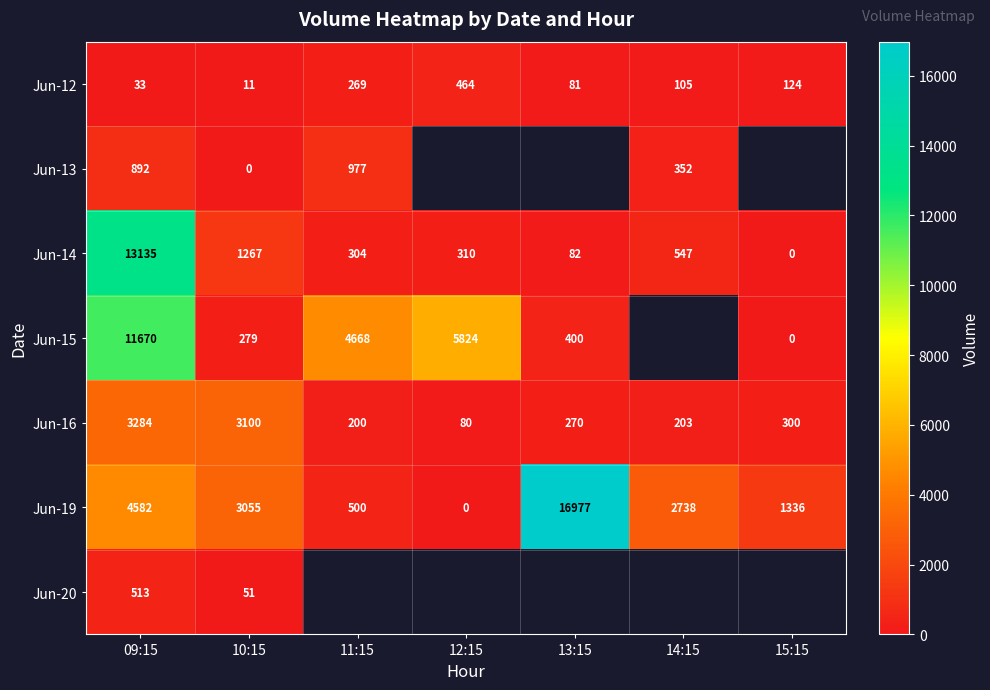

True or false: Jun-19 has a value of 4717.3 at 14:15.

False